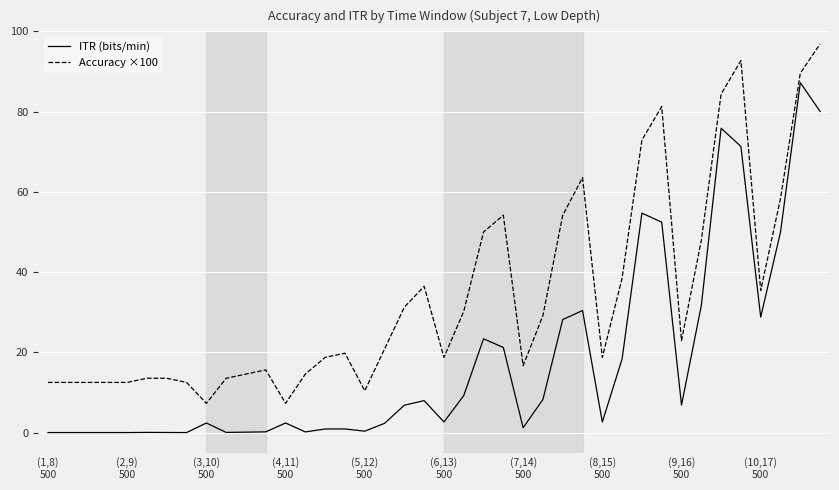

What is the difference between the maximum and minimum values in the Accuracy ×100 series?

89.6